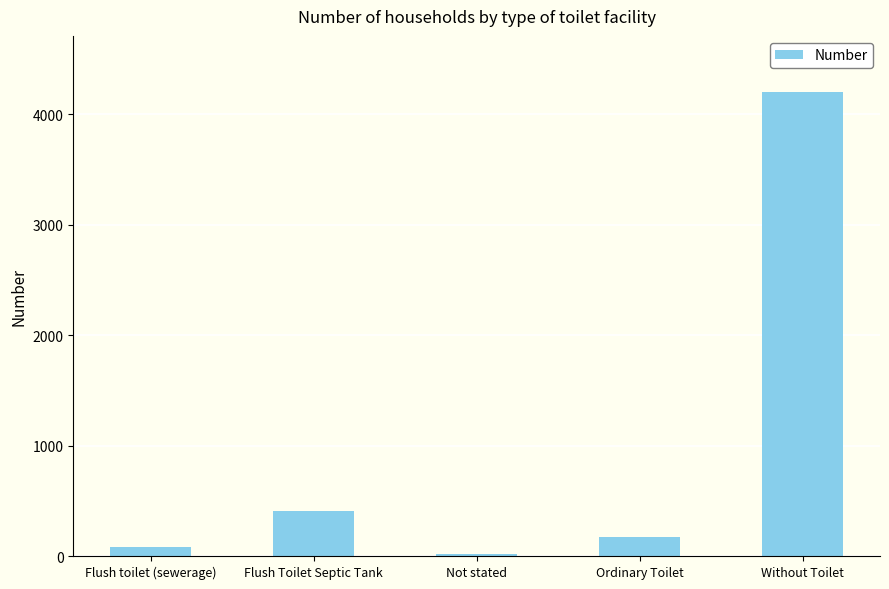

Reading left to right, extract all data points from this chart.

78	405	16	168	4203